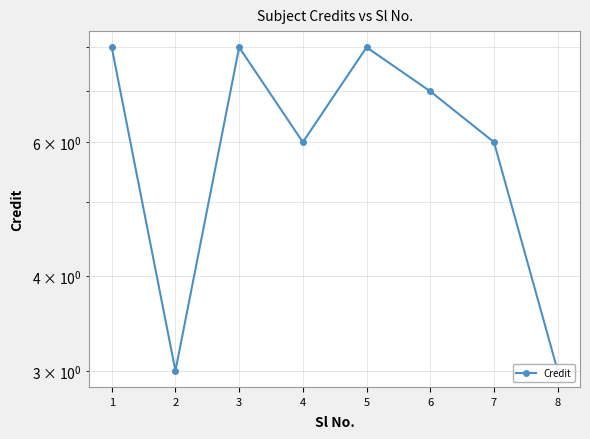

Does the chart have visible grid lines?

Yes